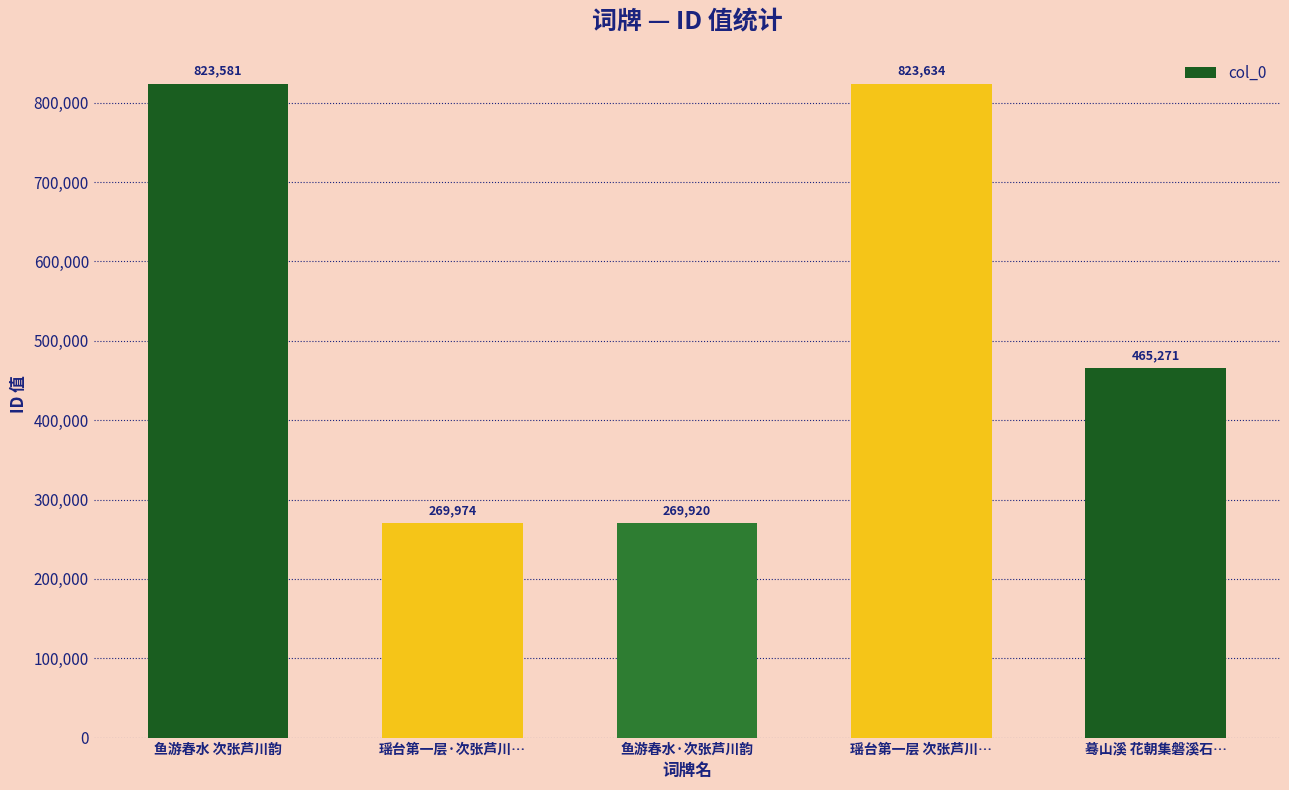

What is the label of the 1st bar from the right?

蓦山溪 花朝集磐溪石…